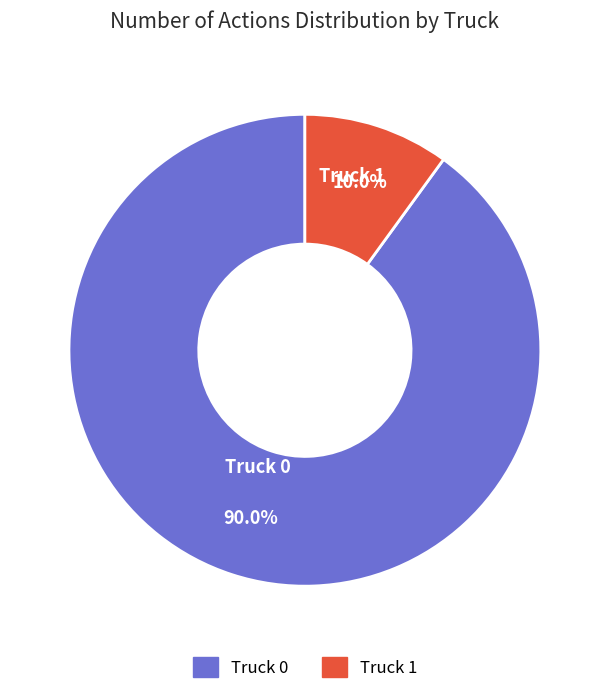

Is the sum of Truck 0 and Truck 1 greater than half?

Yes